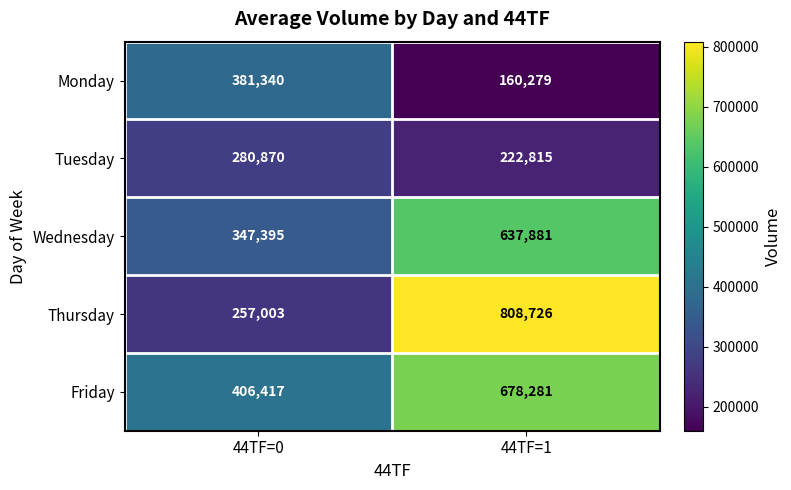

At 44TF=1, list the series in order from largest to smallest.

Thursday, Friday, Wednesday, Tuesday, Monday